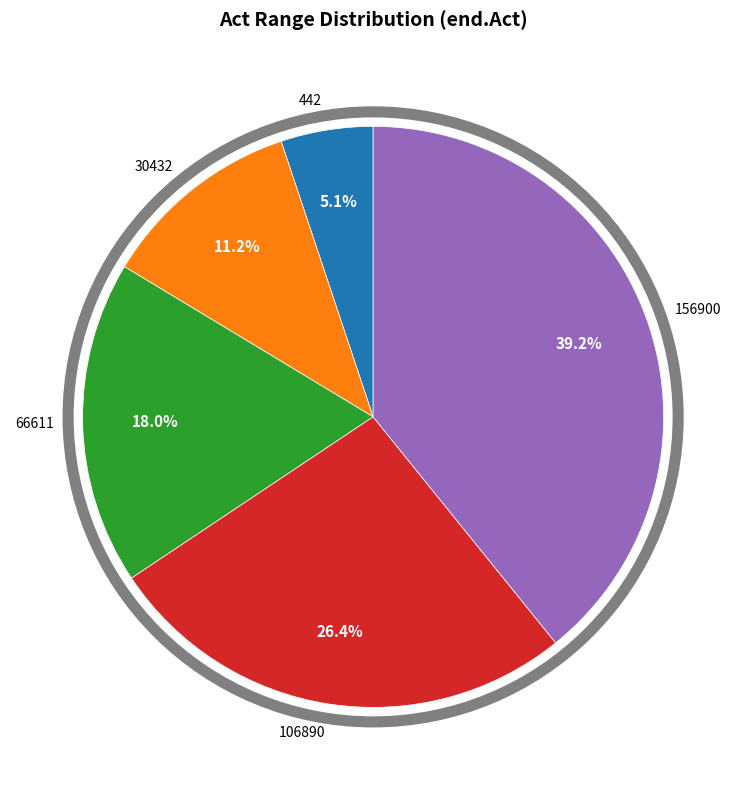

True or false: 442 accounts for 5% of the total.

True